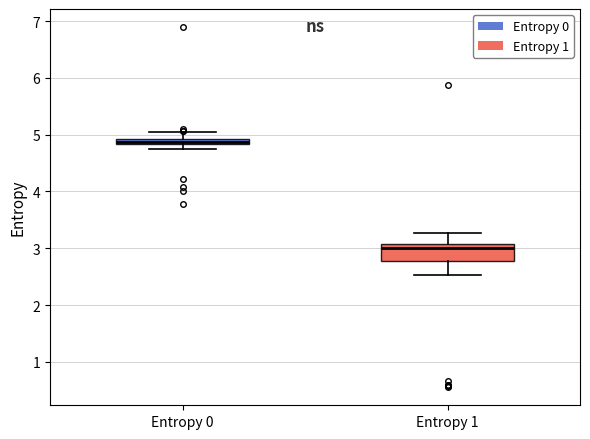

Where is the lower edge of the box for Entropy 0 on the y-axis? The values are not printed on the chart, so give them approximately, as read against the axis.

4.8